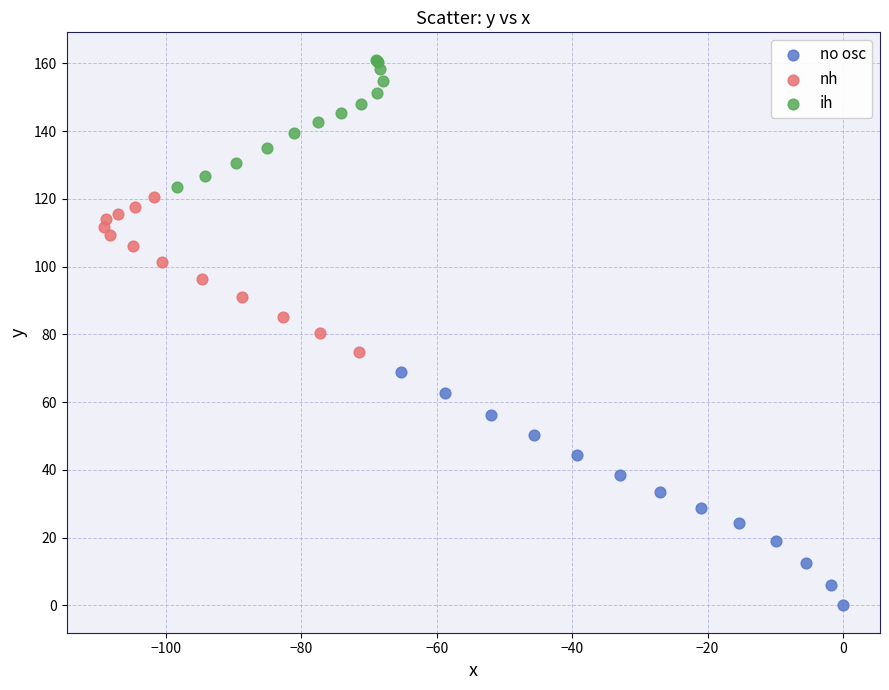

Which series has the largest Y range (max minus min)?

no osc